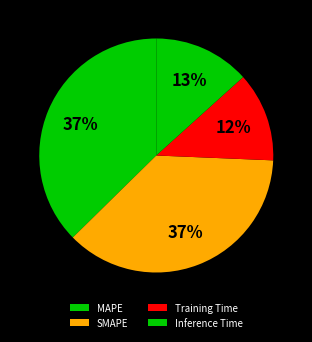

To the nearest percent, what is the combined percentage of SMAPE and MAPE?

74%